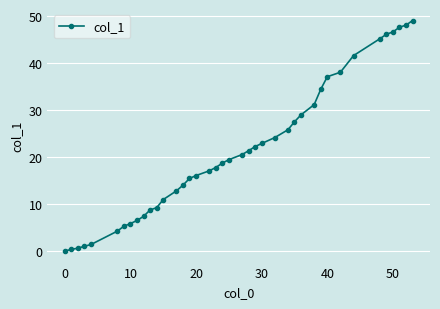

What is the average value?

21.3